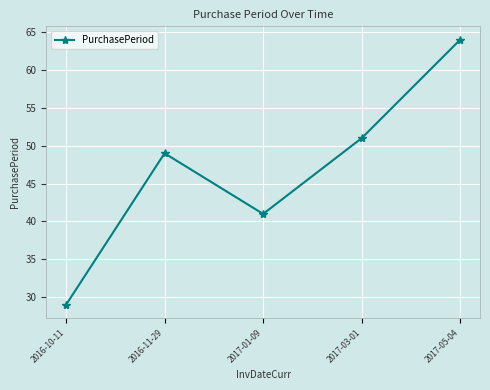

Which category has the lowest value across all series?

2016-10-11